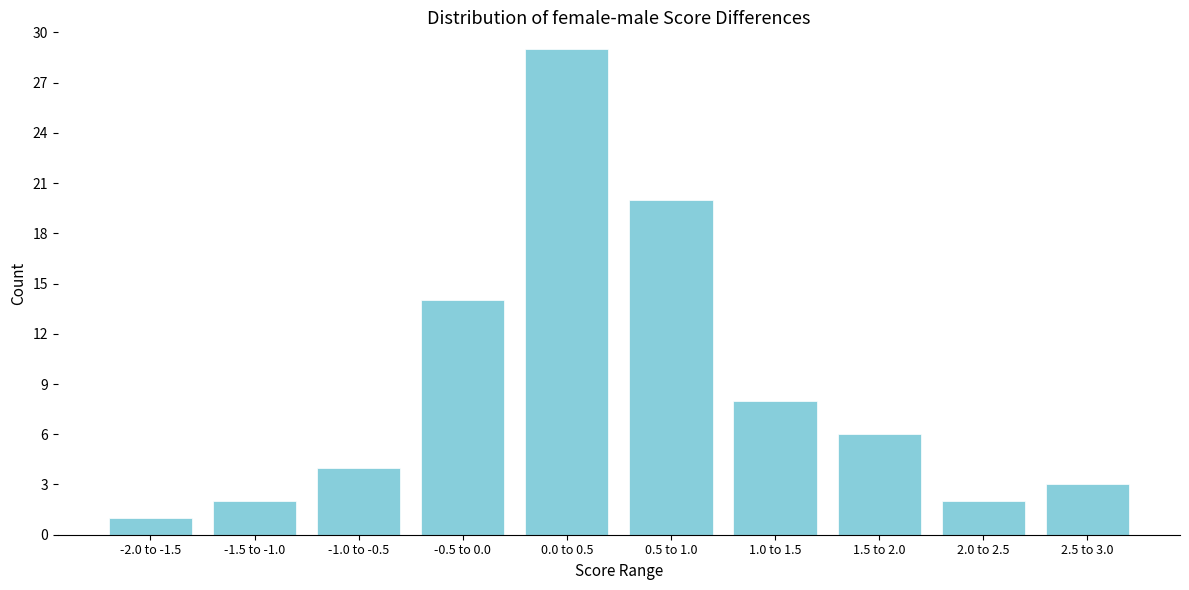

Reading left to right, transcribe all the data shown in this chart.

-2.0 to -1.5=1	-1.5 to -1.0=2	-1.0 to -0.5=4	-0.5 to 0.0=14	0.0 to 0.5=29	0.5 to 1.0=20	1.0 to 1.5=8	1.5 to 2.0=6	2.0 to 2.5=2	2.5 to 3.0=3